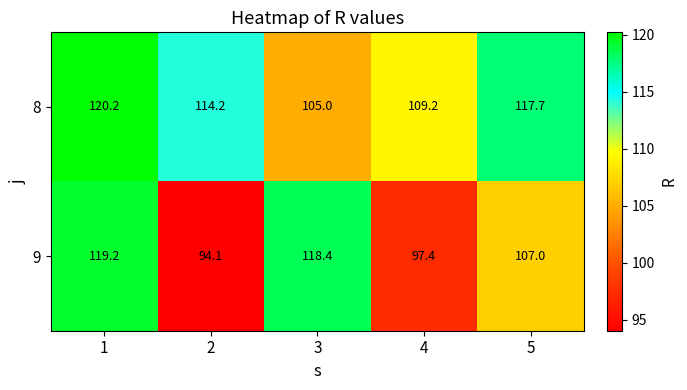

Reading left to right, extract all data points from this chart.

8: 1=120.2	2=114.2	3=105.0	4=109.2	5=117.7
9: 1=119.2	2=94.1	3=118.4	4=97.4	5=107.0